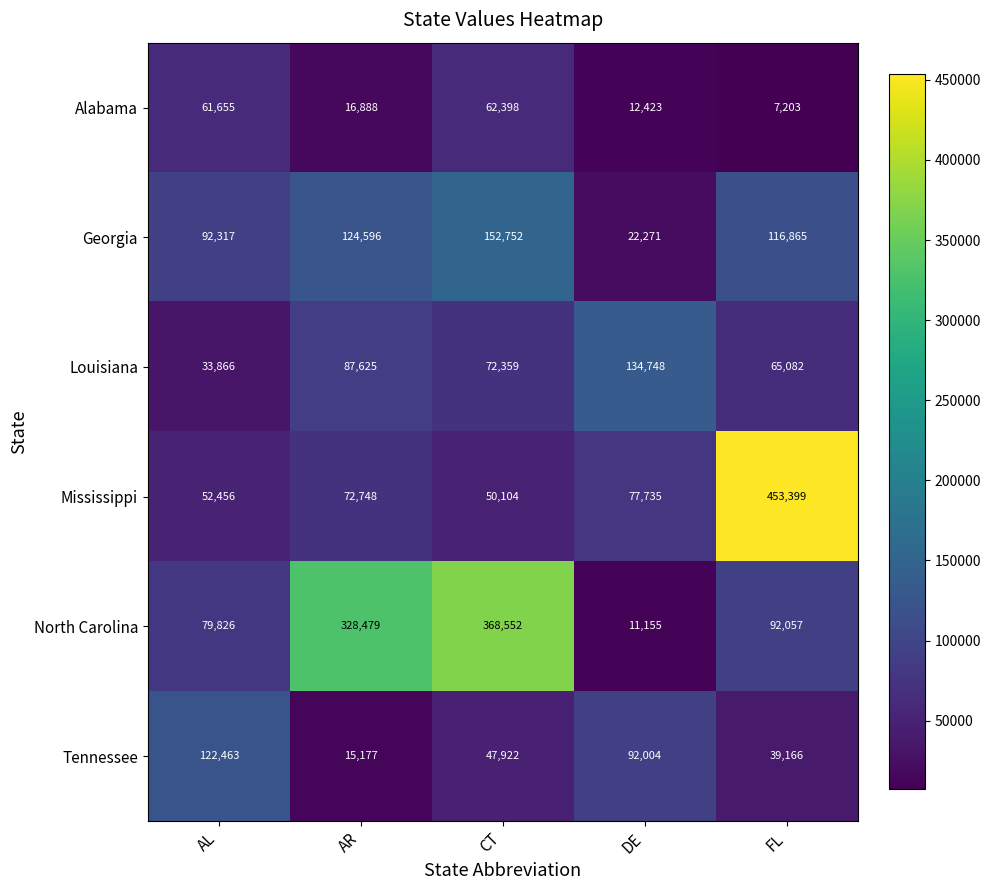

At how many categories does at least one series exceed 267675?

3